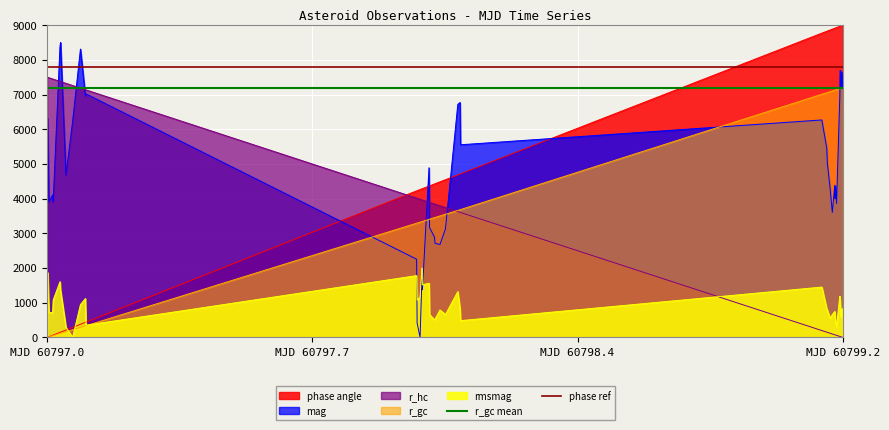

How many intersections are there between r_hc and phase angle?

1